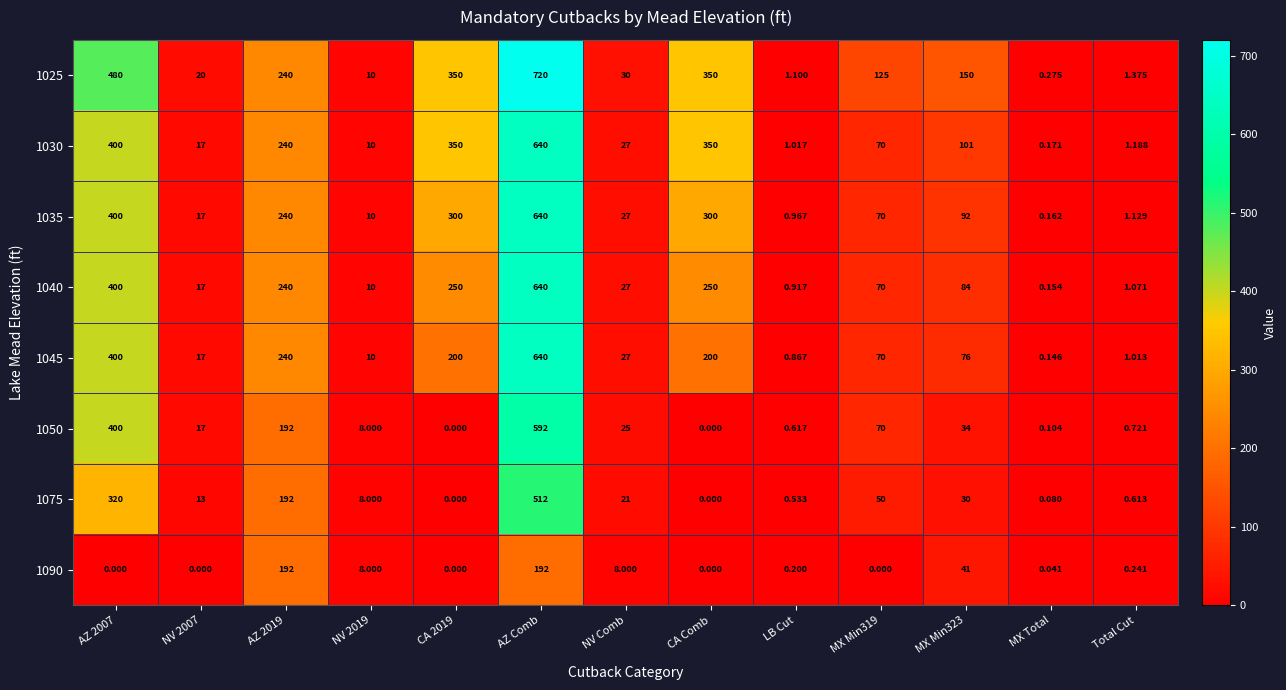

What is the difference between the highest and lowest values at AZ 2007?

480.0